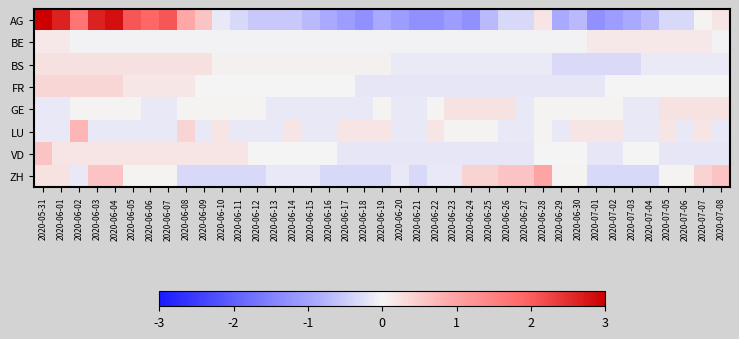

What is the maximum value shown in the chart?

3.0